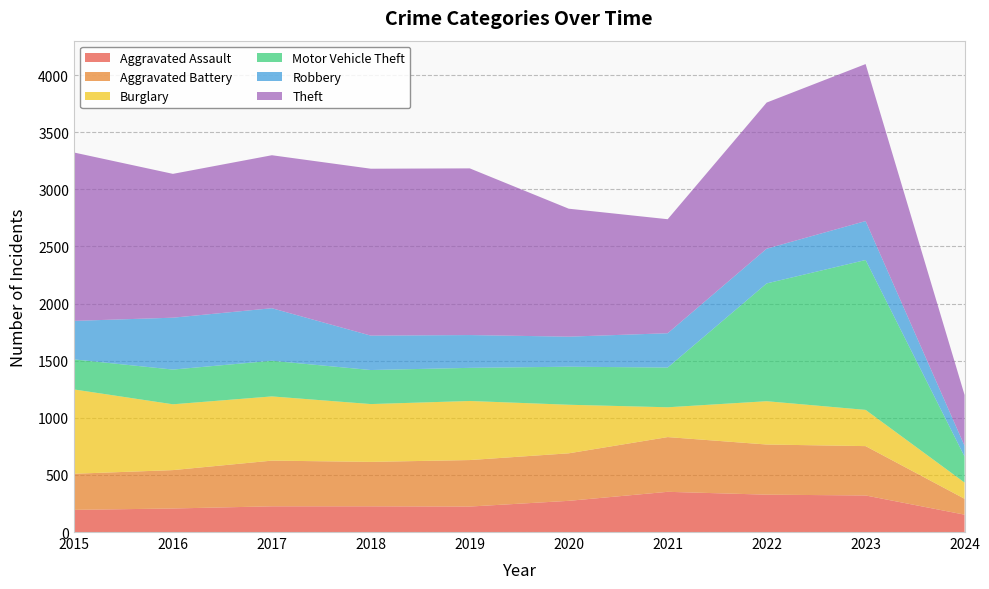

Reading left to right, extract all data points from this chart.

Aggravated Assault: 194	206	225	225	223	273	352	327	320	152
Aggravated Battery: 316	336	400	389	407	416	479	439	432	139
Burglary: 738	576	562	506	517	425	261	379	317	142
Motor Vehicle Theft: 263	304	312	298	290	333	348	1031	1312	228
Robbery: 337	454	460	301	287	263	300	304	341	94
Theft: 1474	1259	1339	1461	1459	1120	998	1279	1374	445